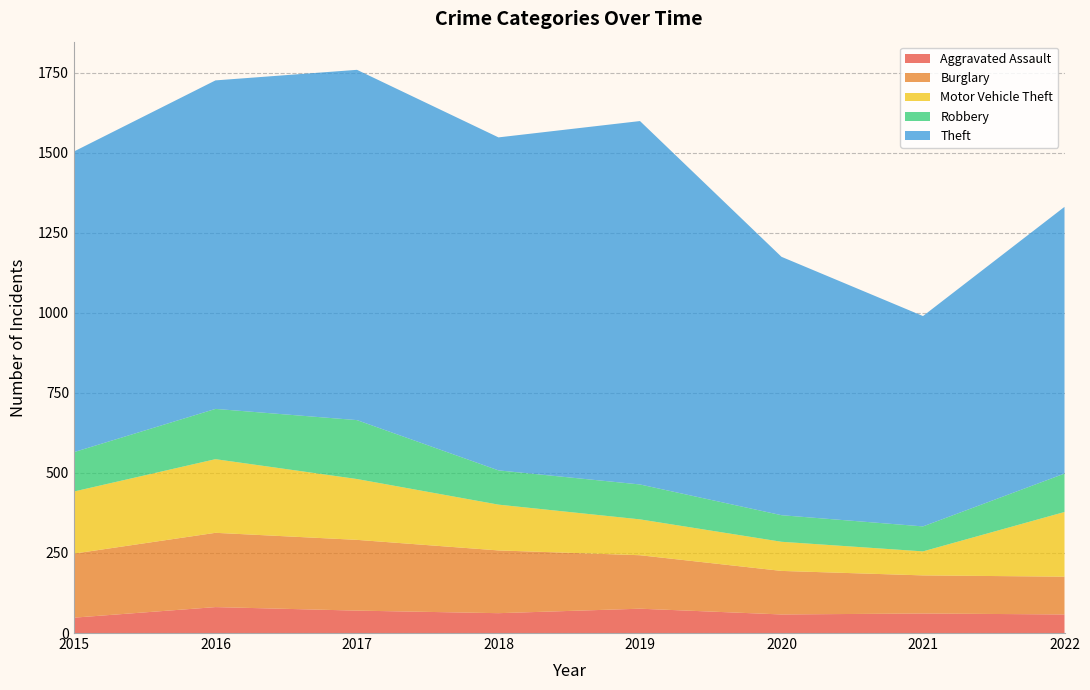

Reading right to left, list all the values displayed in this chart.

Aggravated Assault: 2022=58	2021=61	2020=58	2019=76	2018=62	2017=70	2016=81	2015=48
Burglary: 2022=118	2021=119	2020=136	2019=167	2018=196	2017=221	2016=232	2015=200
Motor Vehicle Theft: 2022=202	2021=75	2020=91	2019=112	2018=143	2017=190	2016=230	2015=194
Robbery: 2022=120	2021=78	2020=83	2019=109	2018=107	2017=184	2016=157	2015=123
Theft: 2022=833	2021=657	2020=807	2019=1135	2018=1040	2017=1094	2016=1026	2015=939